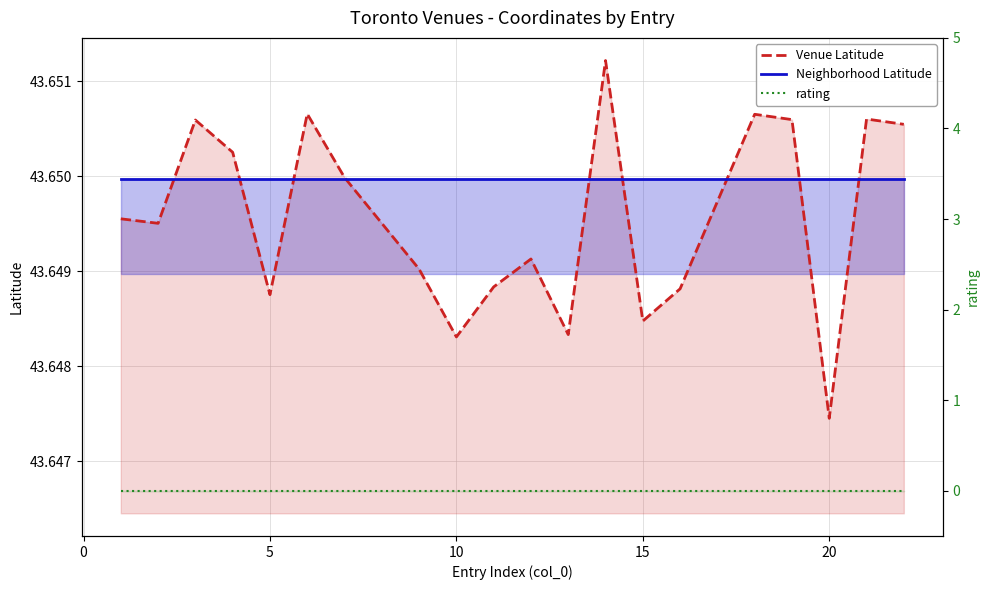

Is it true that rating equals 0.0 at 5?

True